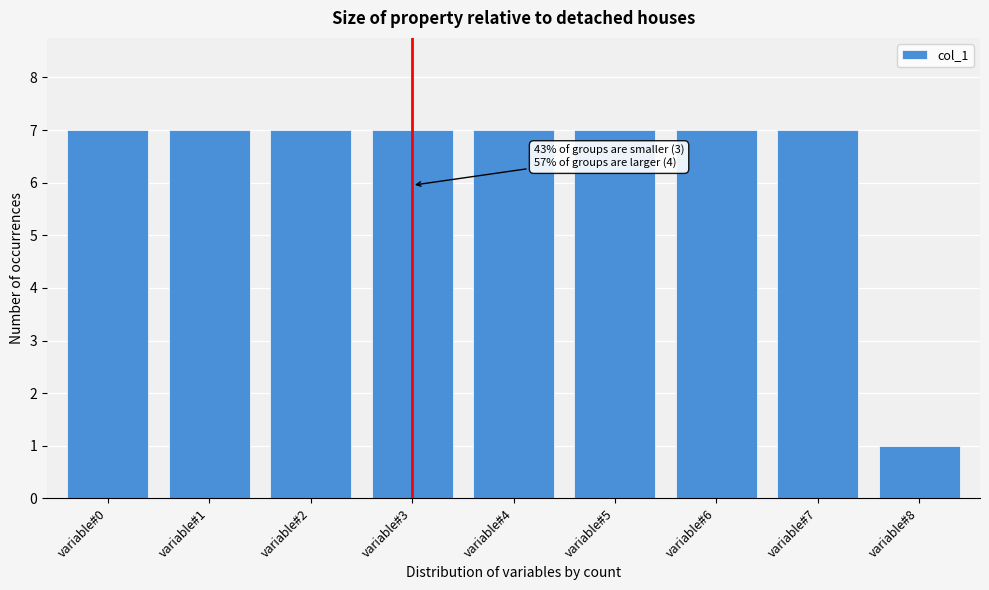

Reading left to right, list all the values displayed in this chart.

7	7	7	7	7	7	7	7	1